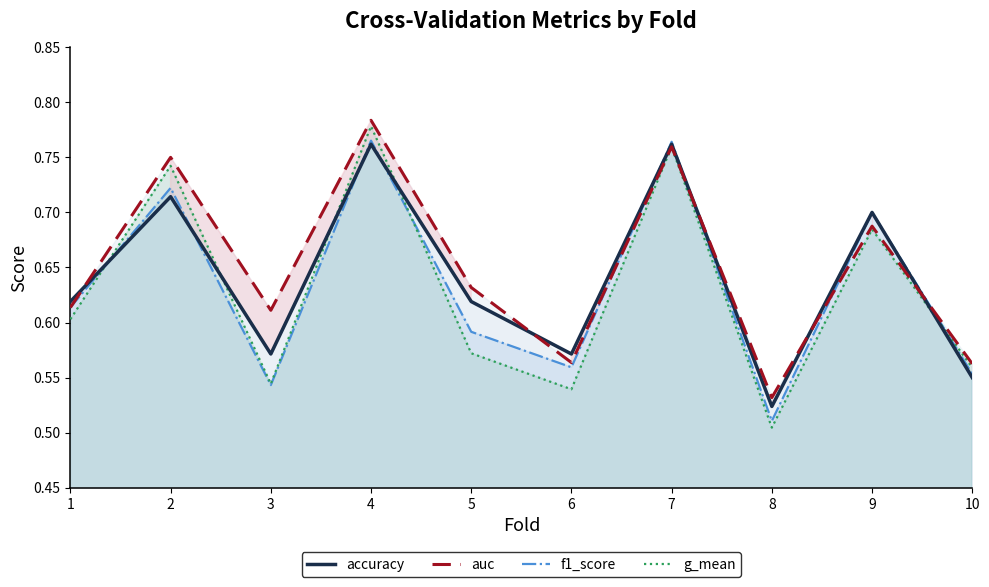

After their last crossing, which series has the higher values: f1_score or g_mean?

g_mean